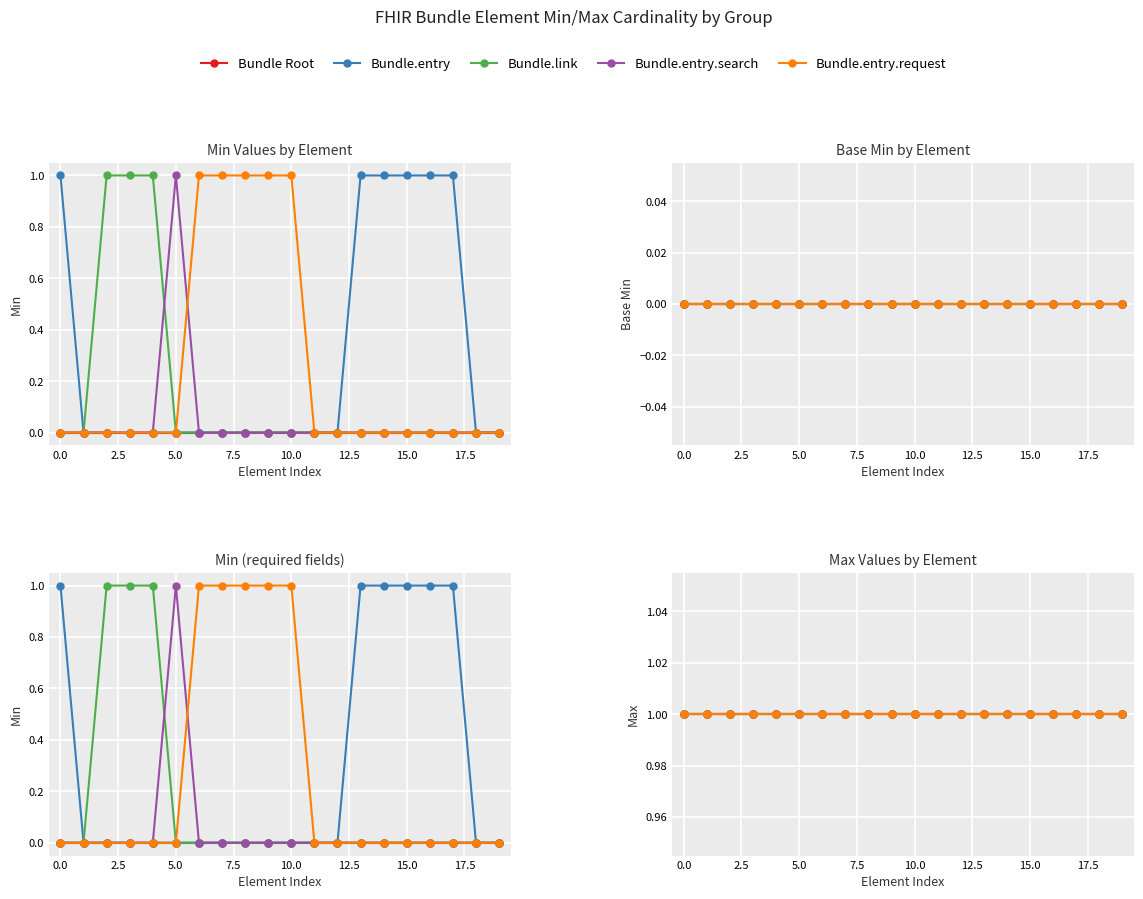

Which series changed the most between Bundle.entry.link and Bundle.entry.request.method?

Bundle.entry